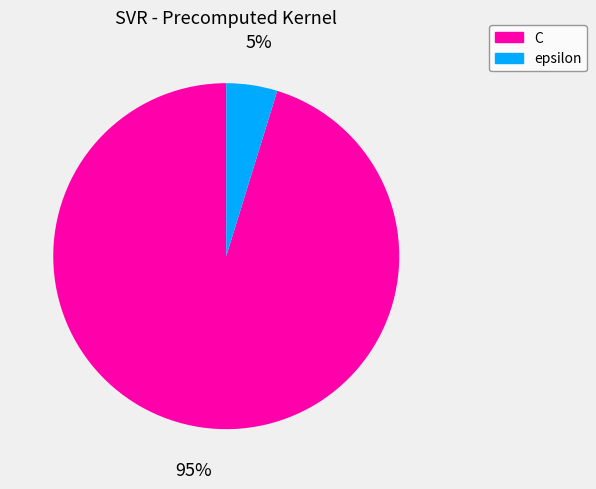

Does epsilon represent more than half of the total?

No